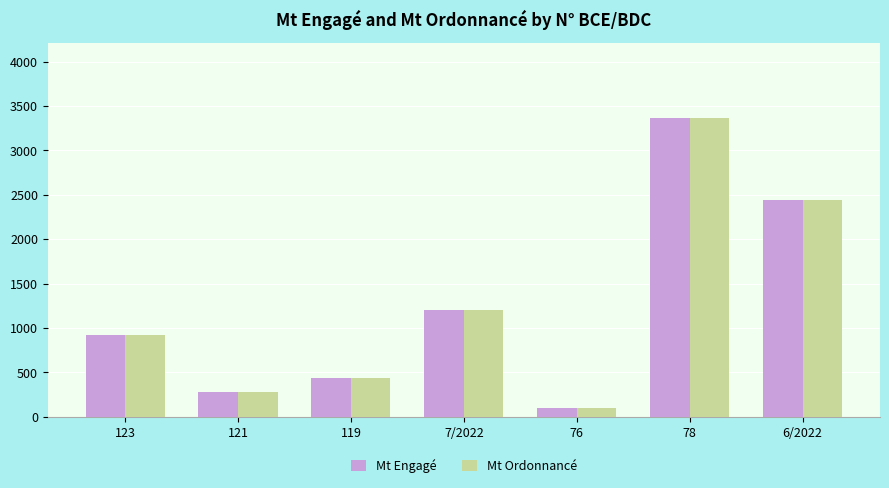

Reading left to right, list all the values displayed in this chart.

Mt Engagé: 923.5	283.2	433.3	1208.5	98.9	3370.5	2443.1
Mt Ordonnancé: 923.5	283.2	433.3	1208.5	98.9	3370.5	2443.1